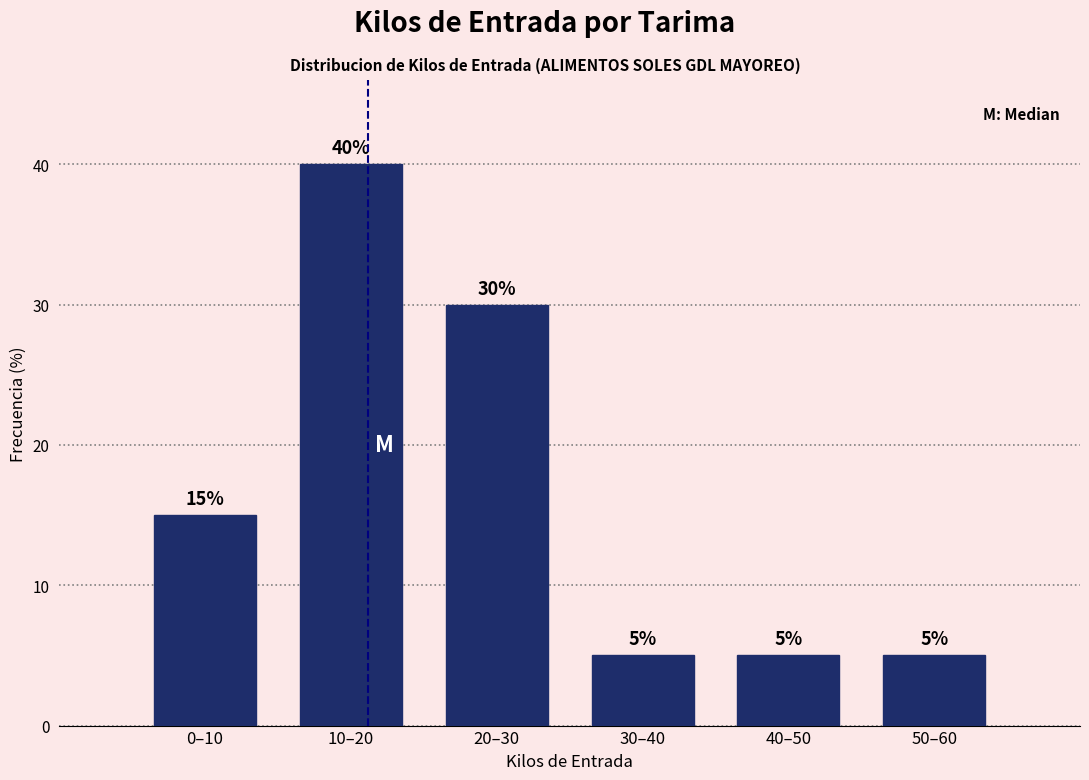

Reading left to right, transcribe all the data shown in this chart.

0–10=15	10–20=40	20–30=30	30–40=5	40–50=5	50–60=5